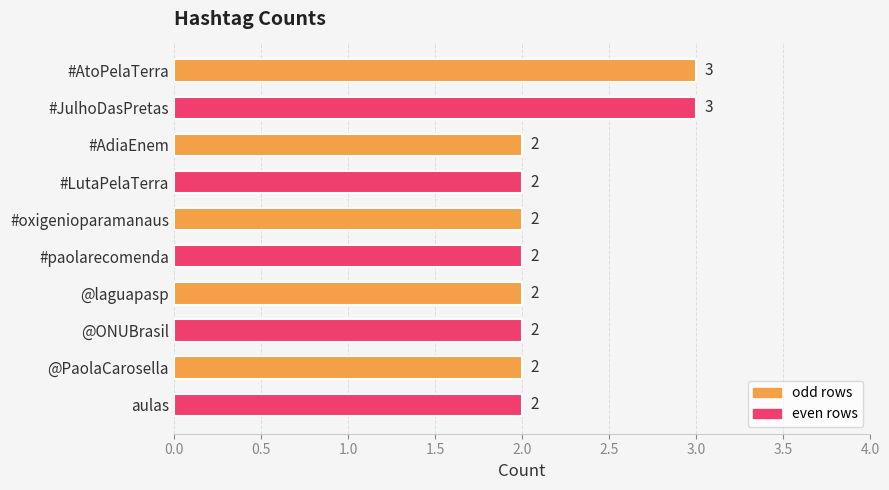

Read the value at #LutaPelaTerra.

2